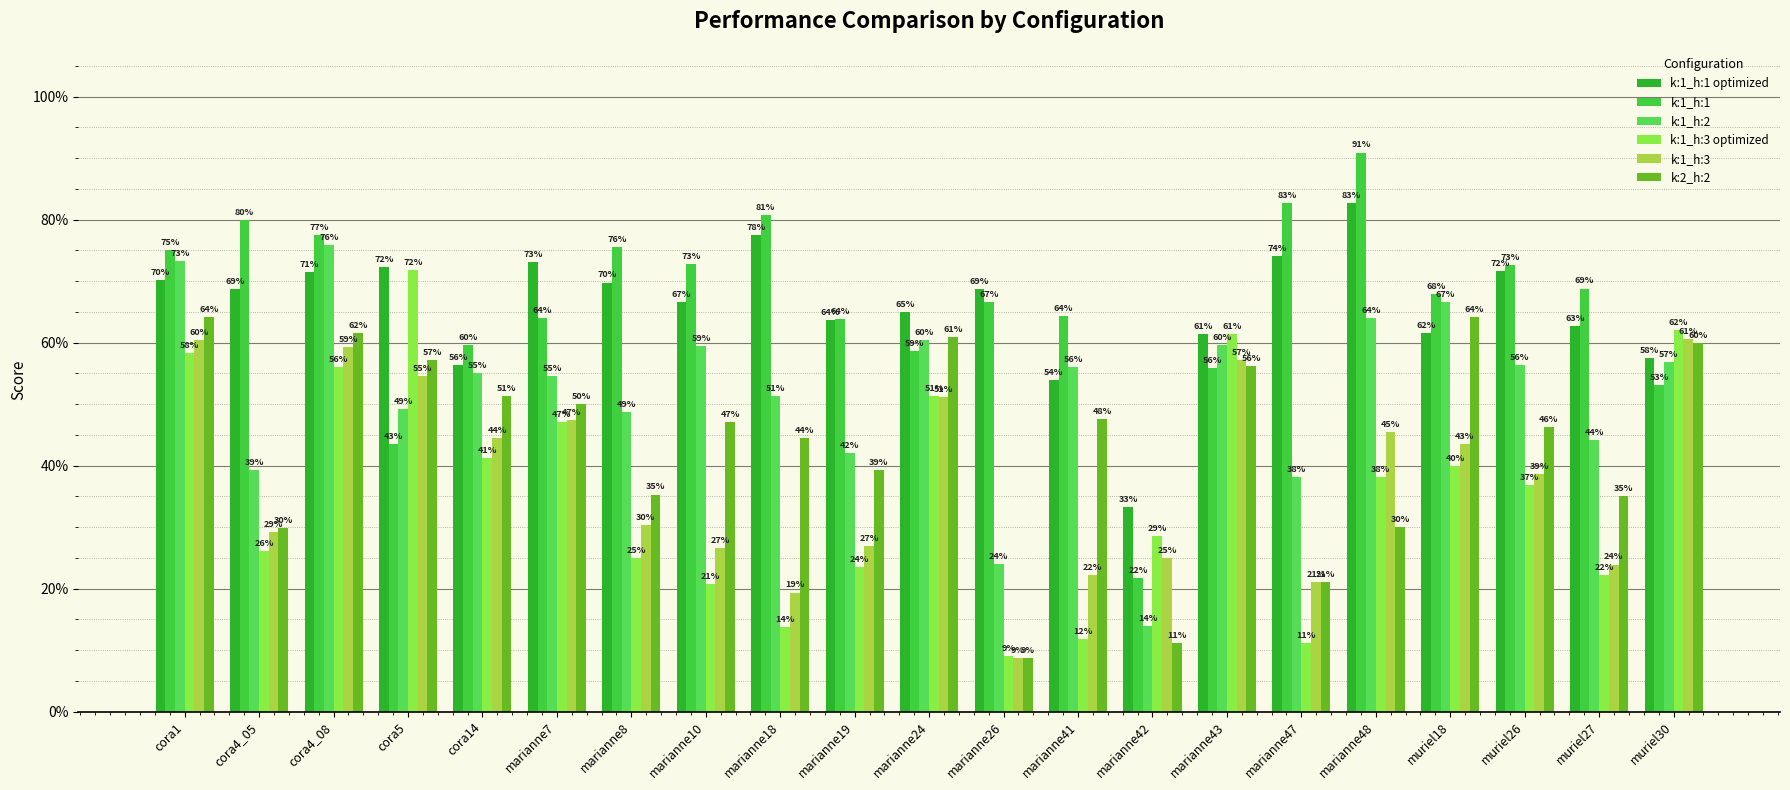

What is the total value across all series at marianne10?

2.9